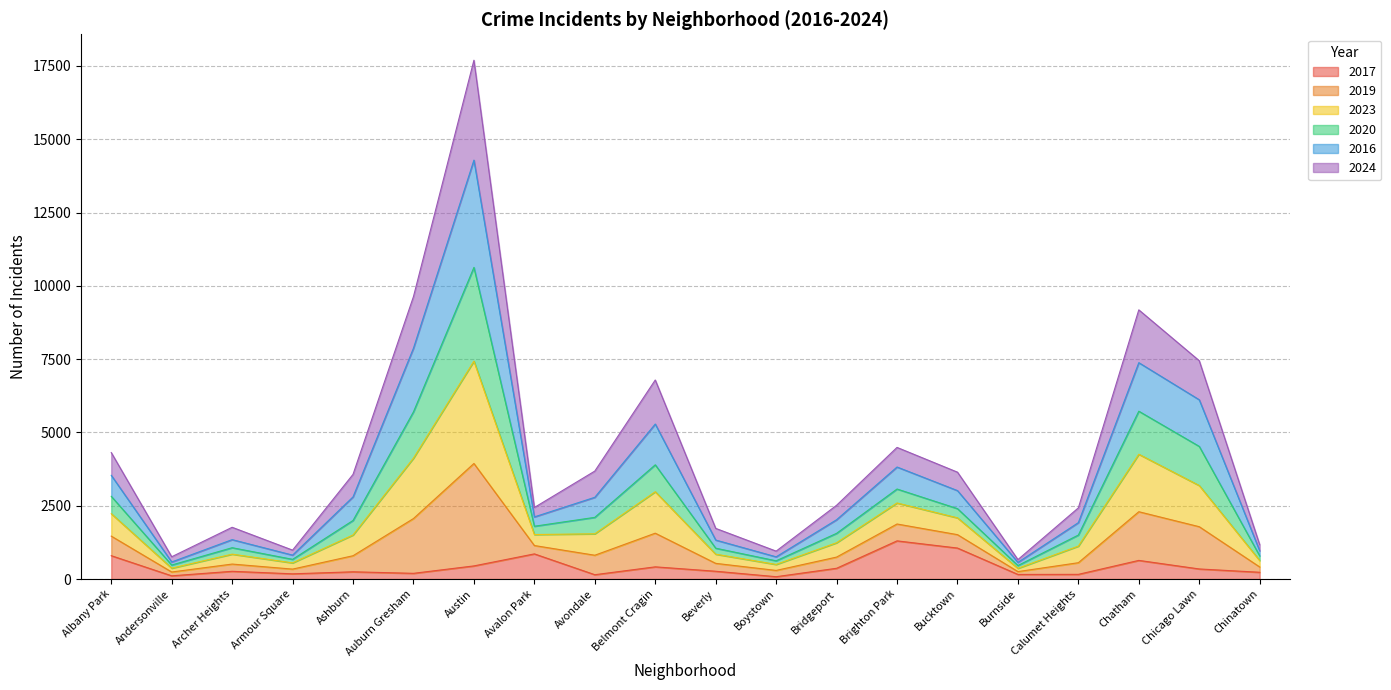

What is the total value across all series at Austin?

17693